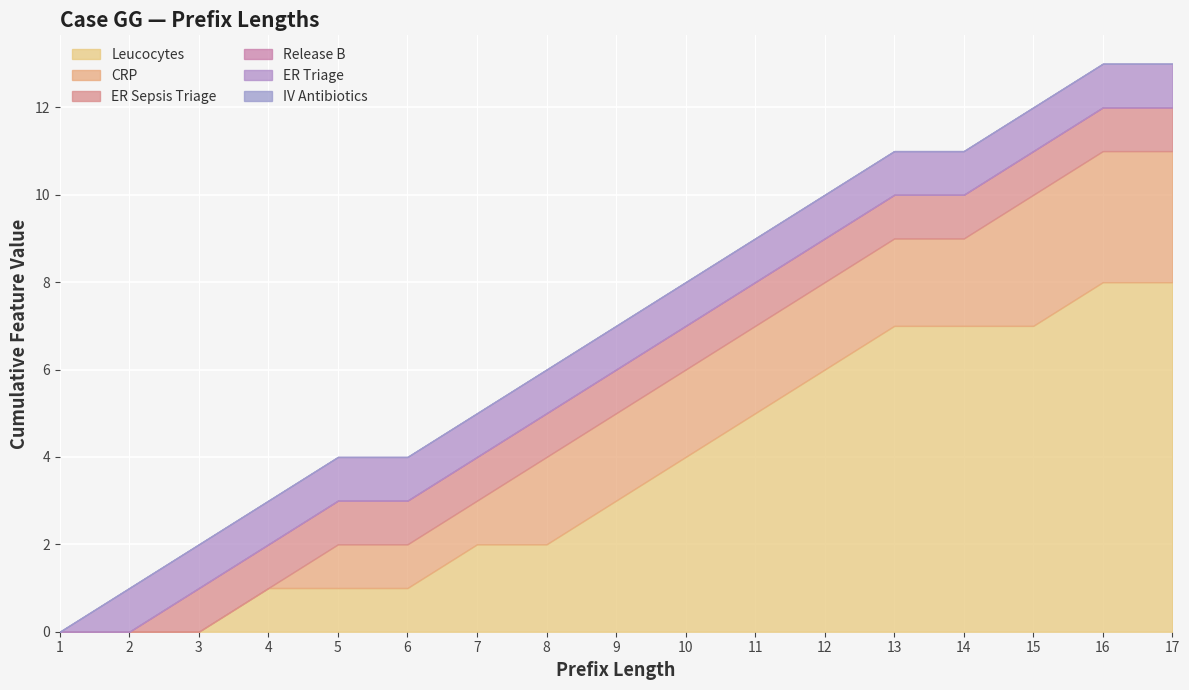

At how many categories does at least one series exceed 2?

9